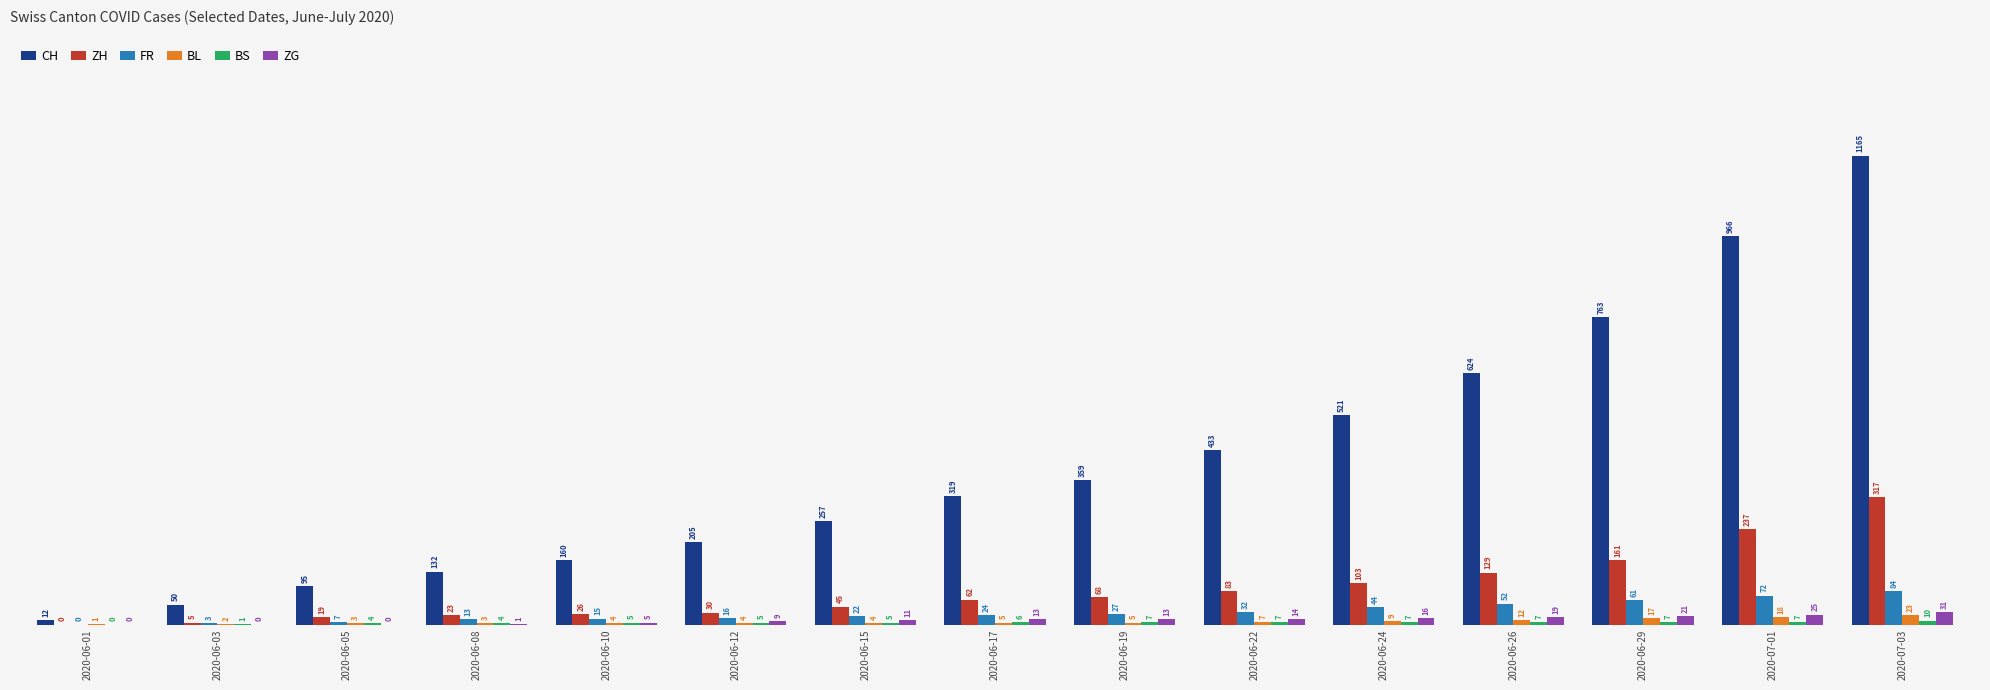

What is the sum of the FR values at 2020-06-10 and 2020-06-08?

28